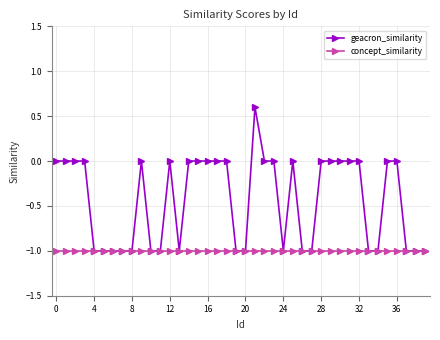

List the series in order of their overall mean, highest first.

geacron_similarity, concept_similarity